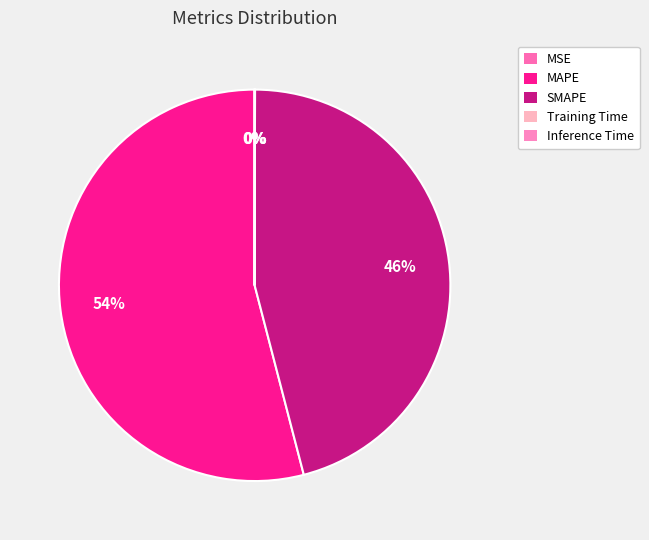

How many slices are in this pie chart?

5